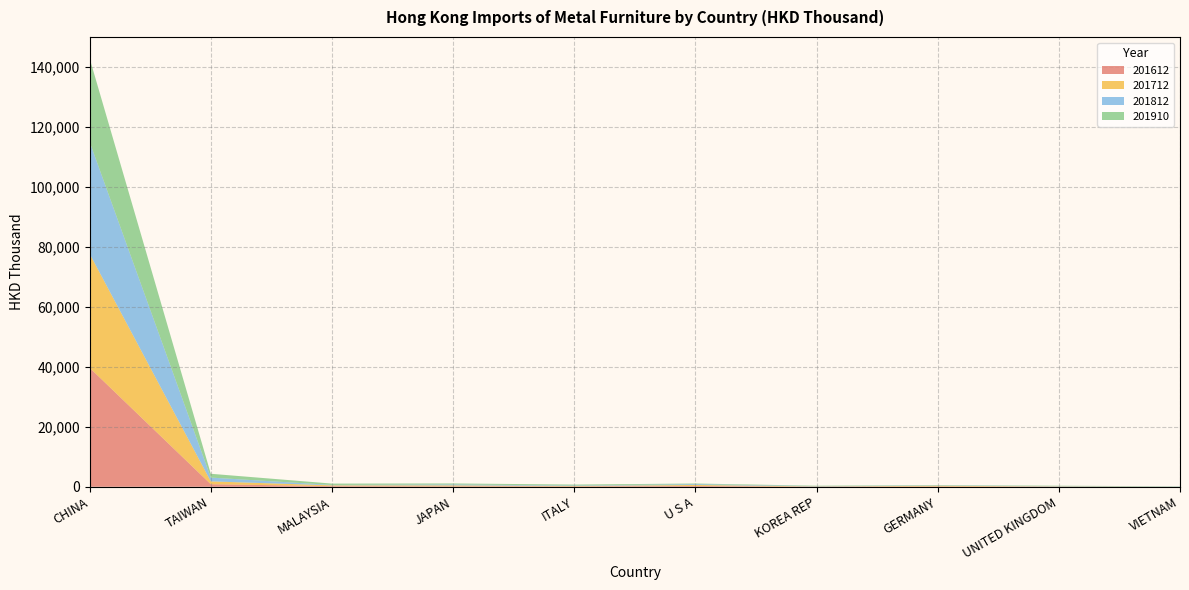

Reading right to left, transcribe all the data shown in this chart.

201612: VIETNAM=3.4	UNITED KINGDOM=44.8	GERMANY=123.3	KOREA REP=60.2	U S A=264.5	ITALY=139.3	JAPAN=161.0	MALAYSIA=215.1	TAIWAN=856.5	CHINA=39670.1
201712: VIETNAM=11.2	UNITED KINGDOM=70.3	GERMANY=204.4	KOREA REP=55.2	U S A=341.4	ITALY=122.1	JAPAN=306.2	MALAYSIA=264.7	TAIWAN=941.3	CHINA=38016.8
201812: VIETNAM=59.9	UNITED KINGDOM=94.3	GERMANY=92.7	KOREA REP=86.0	U S A=286.1	ITALY=148.7	JAPAN=316.4	MALAYSIA=130.8	TAIWAN=1267.9	CHINA=37317.2
201910: VIETNAM=82.0	UNITED KINGDOM=140.9	GERMANY=143.3	KOREA REP=149.4	U S A=197.8	ITALY=325.2	JAPAN=327.7	MALAYSIA=450.8	TAIWAN=1270.9	CHINA=27855.7